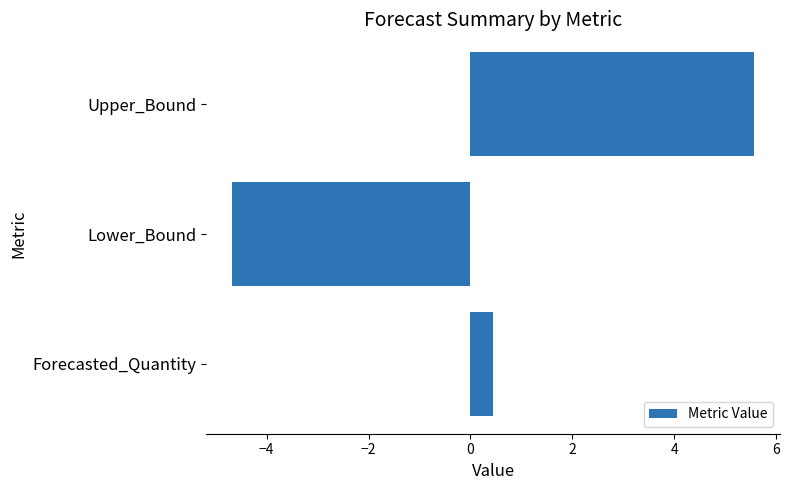

The value at Lower_Bound is -4.7. True or false?

True